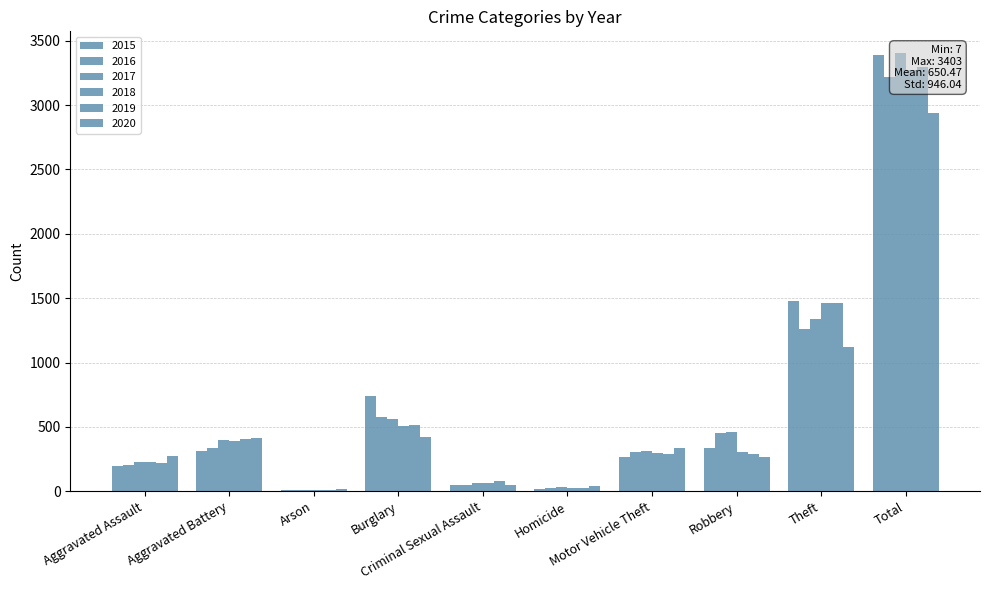

What is the sum of the 2016 values at Robbery and Total?

3672